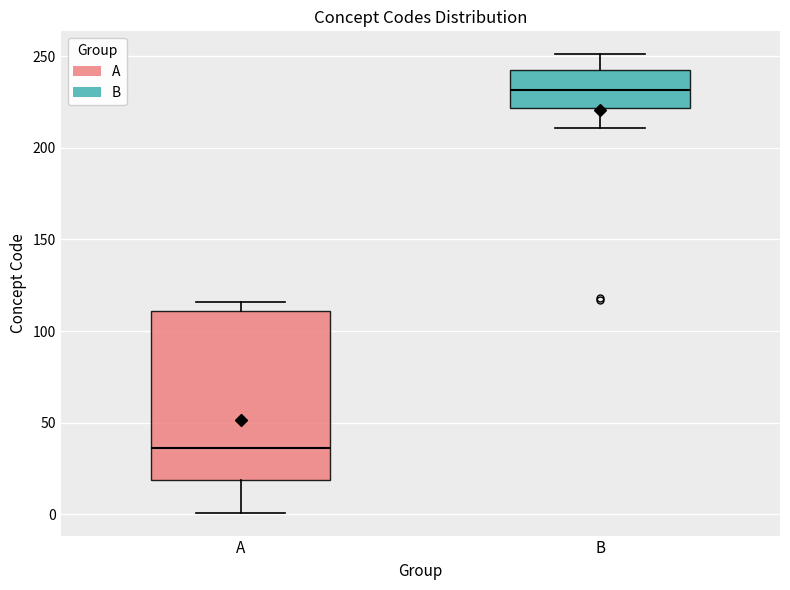

Where is the lower edge of the box for B on the y-axis? The values are not printed on the chart, so give them approximately, as read against the axis.

220